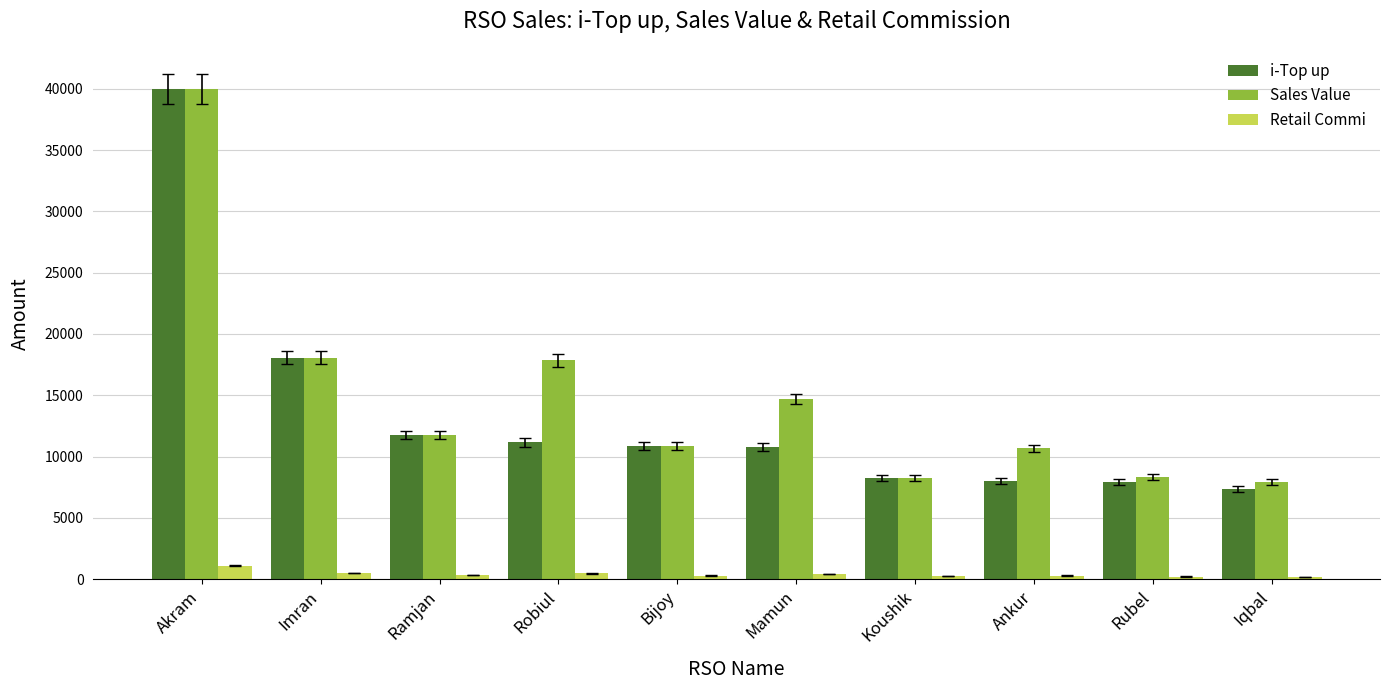

True or false: Sales Value has a value of 3347.4 at Koushik.

False